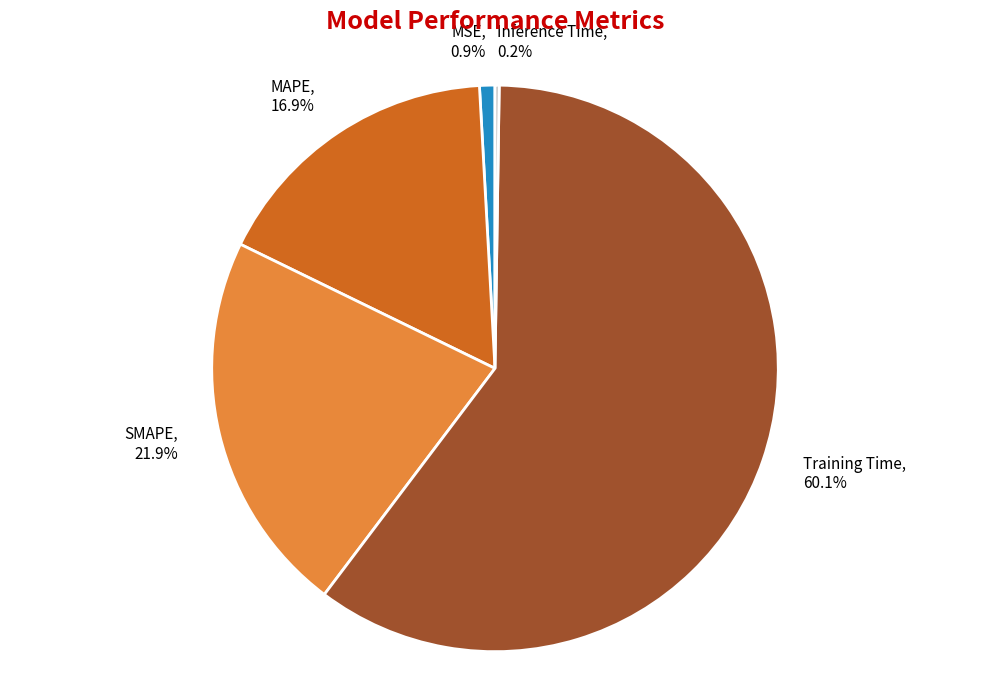

Is Training Time the majority of the pie?

Yes